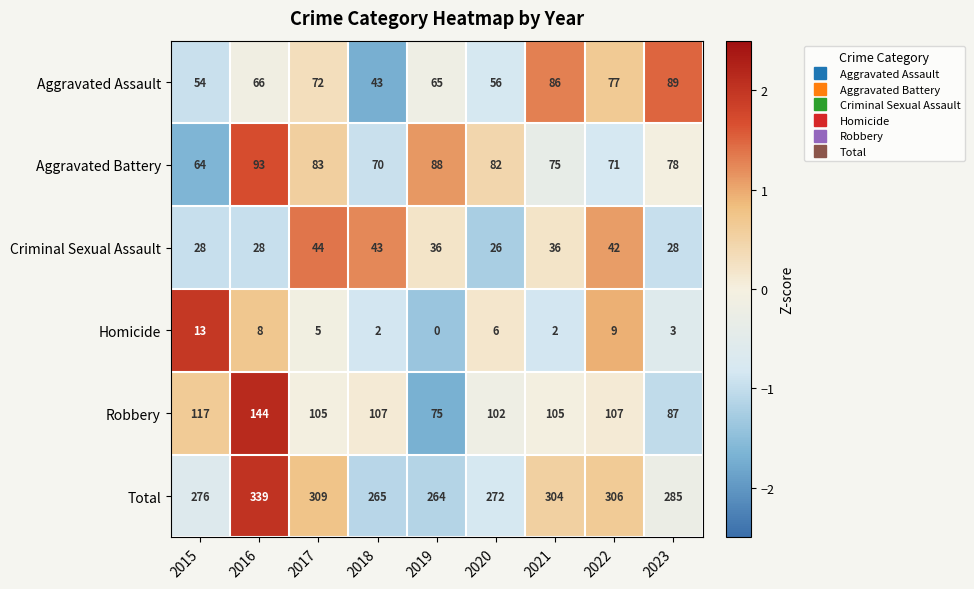

At which category does the chart reach its peak across all series?

2016